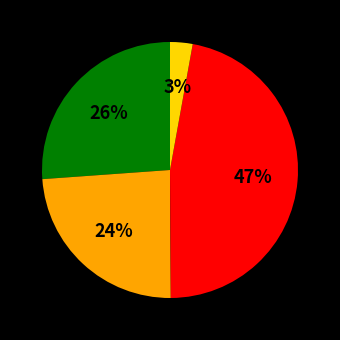

To the nearest percent, what is the difference between the largest and smallest slice percentages?

44%